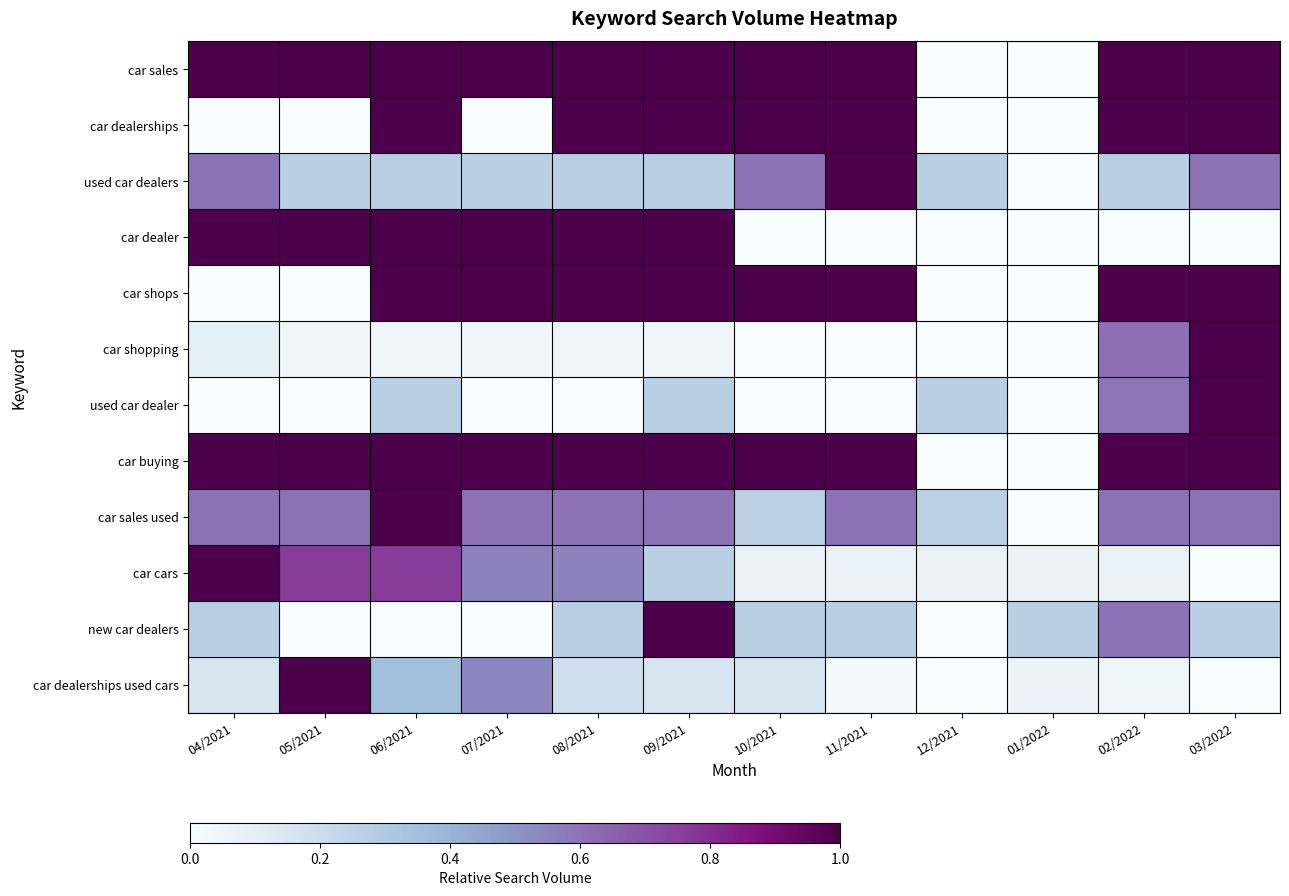

Reading right to left, list all the values displayed in this chart.

car sales: 03/2022=1.0	02/2022=1.0	01/2022=0.0	12/2021=0.0	11/2021=1.0	10/2021=1.0	09/2021=1.0	08/2021=1.0	07/2021=1.0	06/2021=1.0	05/2021=1.0	04/2021=1.0
car dealerships: 03/2022=1.0	02/2022=1.0	01/2022=0.0	12/2021=0.0	11/2021=1.0	10/2021=1.0	09/2021=1.0	08/2021=1.0	07/2021=0.0	06/2021=1.0	05/2021=0.0	04/2021=0.0
used car dealers: 03/2022=0.6	02/2022=0.3	01/2022=0.0	12/2021=0.3	11/2021=1.0	10/2021=0.6	09/2021=0.3	08/2021=0.3	07/2021=0.3	06/2021=0.3	05/2021=0.3	04/2021=0.6
car dealer: 03/2022=0.0	02/2022=0.0	01/2022=0.0	12/2021=0.0	11/2021=0.0	10/2021=0.0	09/2021=1.0	08/2021=1.0	07/2021=1.0	06/2021=1.0	05/2021=1.0	04/2021=1.0
car shops: 03/2022=1.0	02/2022=1.0	01/2022=0.0	12/2021=0.0	11/2021=1.0	10/2021=1.0	09/2021=1.0	08/2021=1.0	07/2021=1.0	06/2021=1.0	05/2021=0.0	04/2021=0.0
car shopping: 03/2022=1.0	02/2022=0.6	01/2022=0.0	12/2021=0.0	11/2021=0.0	10/2021=0.0	09/2021=0.0	08/2021=0.0	07/2021=0.0	06/2021=0.0	05/2021=0.0	04/2021=0.1
used car dealer: 03/2022=1.0	02/2022=0.6	01/2022=0.0	12/2021=0.3	11/2021=0.0	10/2021=0.0	09/2021=0.3	08/2021=0.0	07/2021=0.0	06/2021=0.3	05/2021=0.0	04/2021=0.0
car buying: 03/2022=1.0	02/2022=1.0	01/2022=0.0	12/2021=0.0	11/2021=1.0	10/2021=1.0	09/2021=1.0	08/2021=1.0	07/2021=1.0	06/2021=1.0	05/2021=1.0	04/2021=1.0
car sales used: 03/2022=0.6	02/2022=0.6	01/2022=0.0	12/2021=0.3	11/2021=0.6	10/2021=0.3	09/2021=0.6	08/2021=0.6	07/2021=0.6	06/2021=1.0	05/2021=0.6	04/2021=0.6
car cars: 03/2022=0.0	02/2022=0.1	01/2022=0.1	12/2021=0.1	11/2021=0.1	10/2021=0.1	09/2021=0.3	08/2021=0.6	07/2021=0.6	06/2021=0.8	05/2021=0.8	04/2021=1.0
new car dealers: 03/2022=0.3	02/2022=0.6	01/2022=0.3	12/2021=0.0	11/2021=0.3	10/2021=0.3	09/2021=1.0	08/2021=0.3	07/2021=0.0	06/2021=0.0	05/2021=0.0	04/2021=0.3
car dealerships used cars: 03/2022=0.0	02/2022=0.1	01/2022=0.1	12/2021=0.0	11/2021=0.0	10/2021=0.2	09/2021=0.2	08/2021=0.2	07/2021=0.5	06/2021=0.4	05/2021=1.0	04/2021=0.2